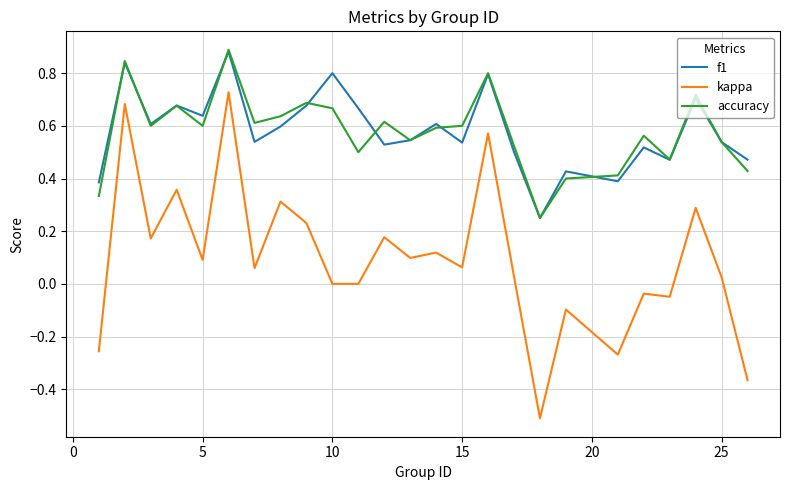

Which series has the widest spread of values?

kappa